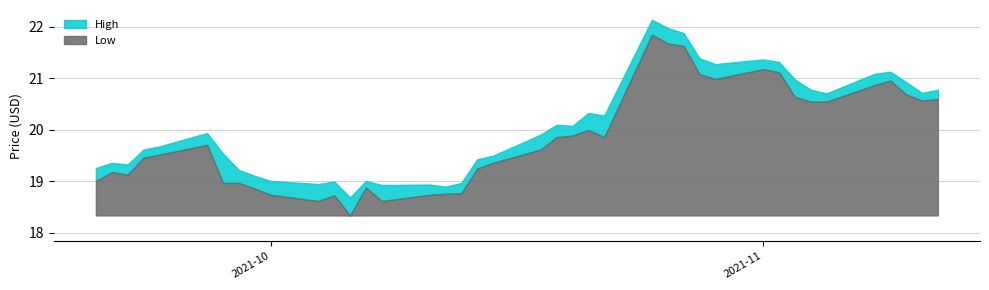

True or false: Low and High intersect in this chart.

False